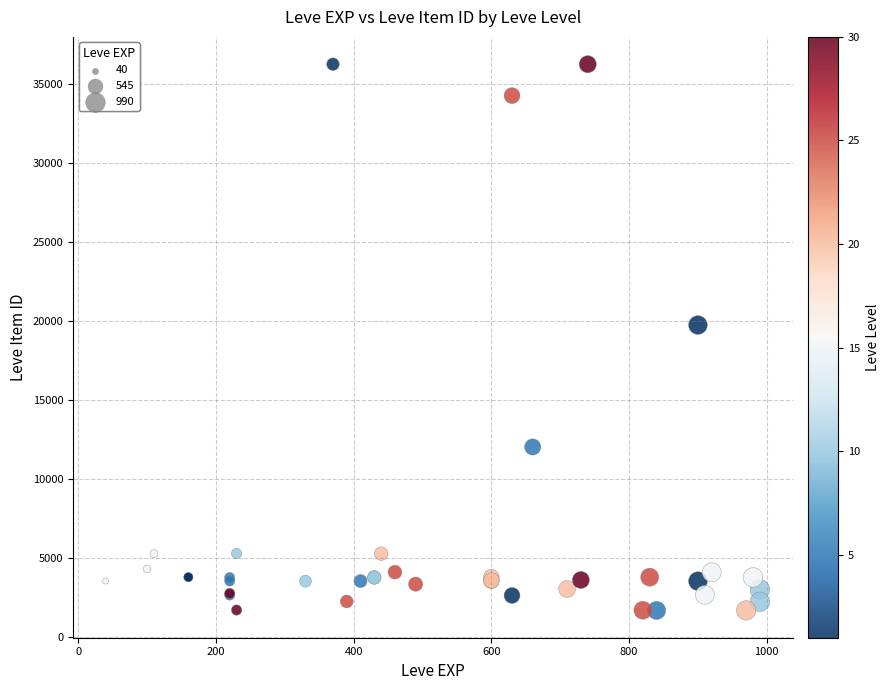

What Y value in the scatter plot is closest to 18967?

19744